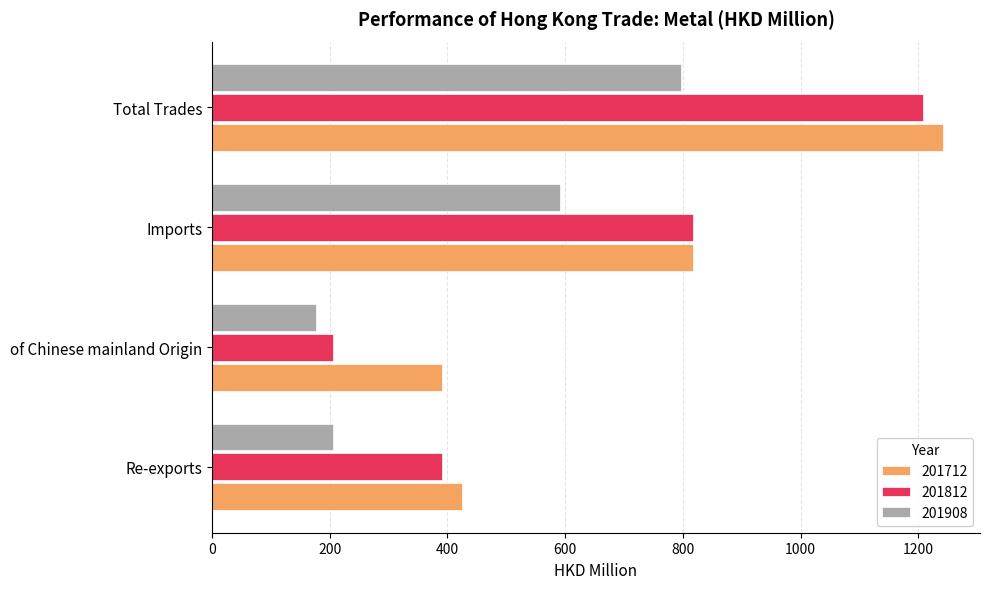

What is the sum of all 201908 values?

1770.6